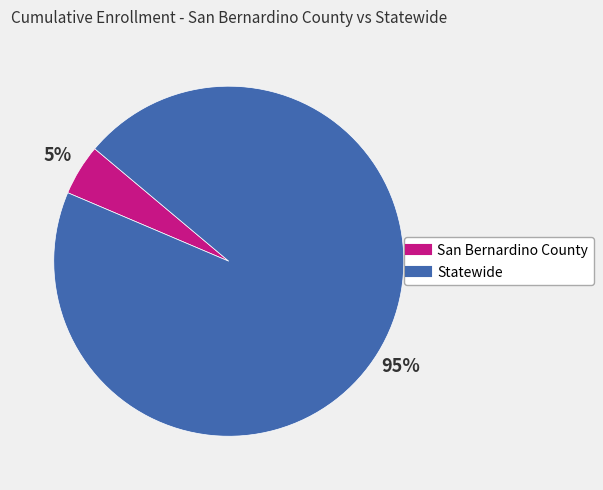

Count the number of slices in the pie.

2